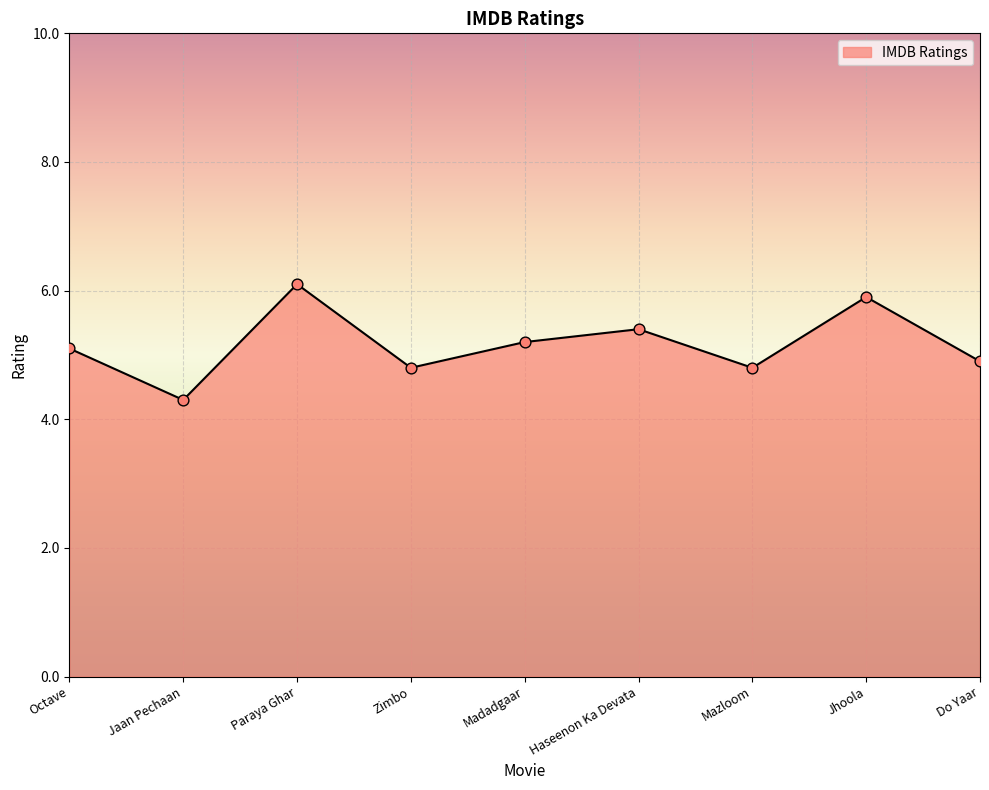

Which has a higher value, Zimbo or Jaan Pechaan?

Zimbo